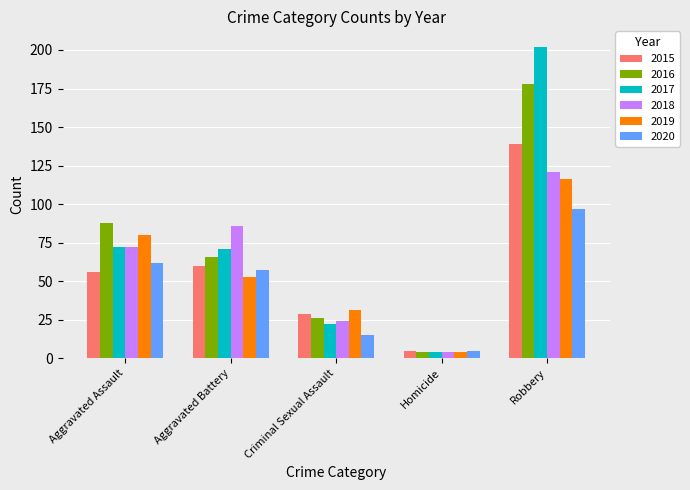

What is the difference between the 2017 values at Aggravated Battery and Criminal Sexual Assault?

49